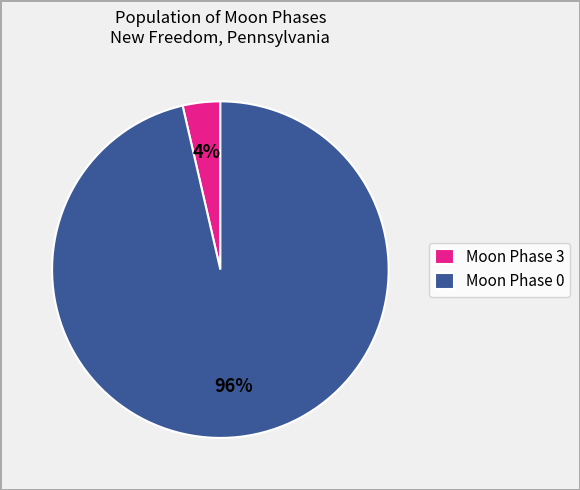

To the nearest percent, what is the average slice percentage?

50%